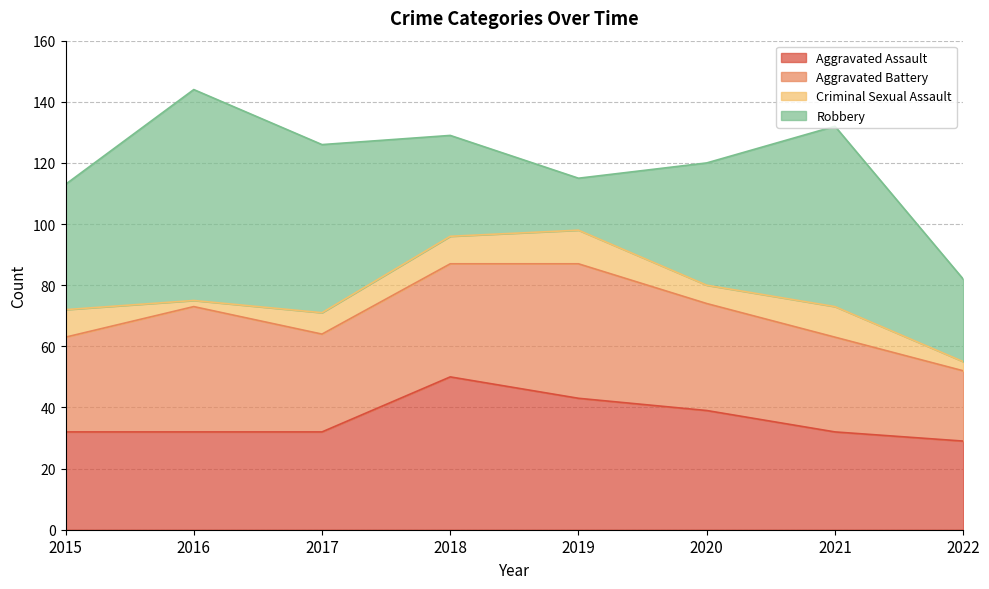

The value of Robbery at 2021 is 59. True or false?

True